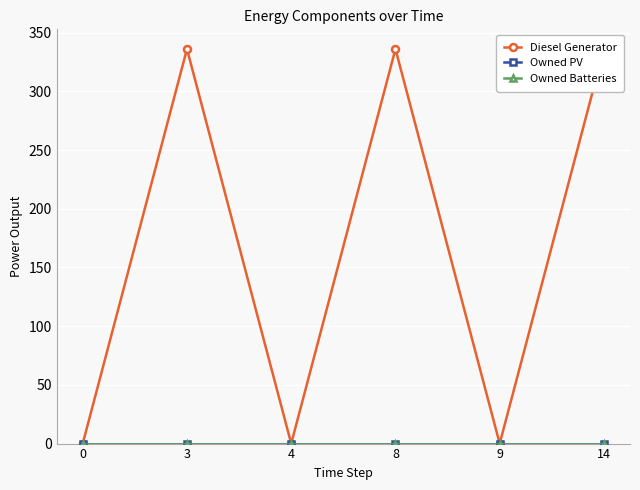

True or false: Owned PV has a value of 0 at 9.

True